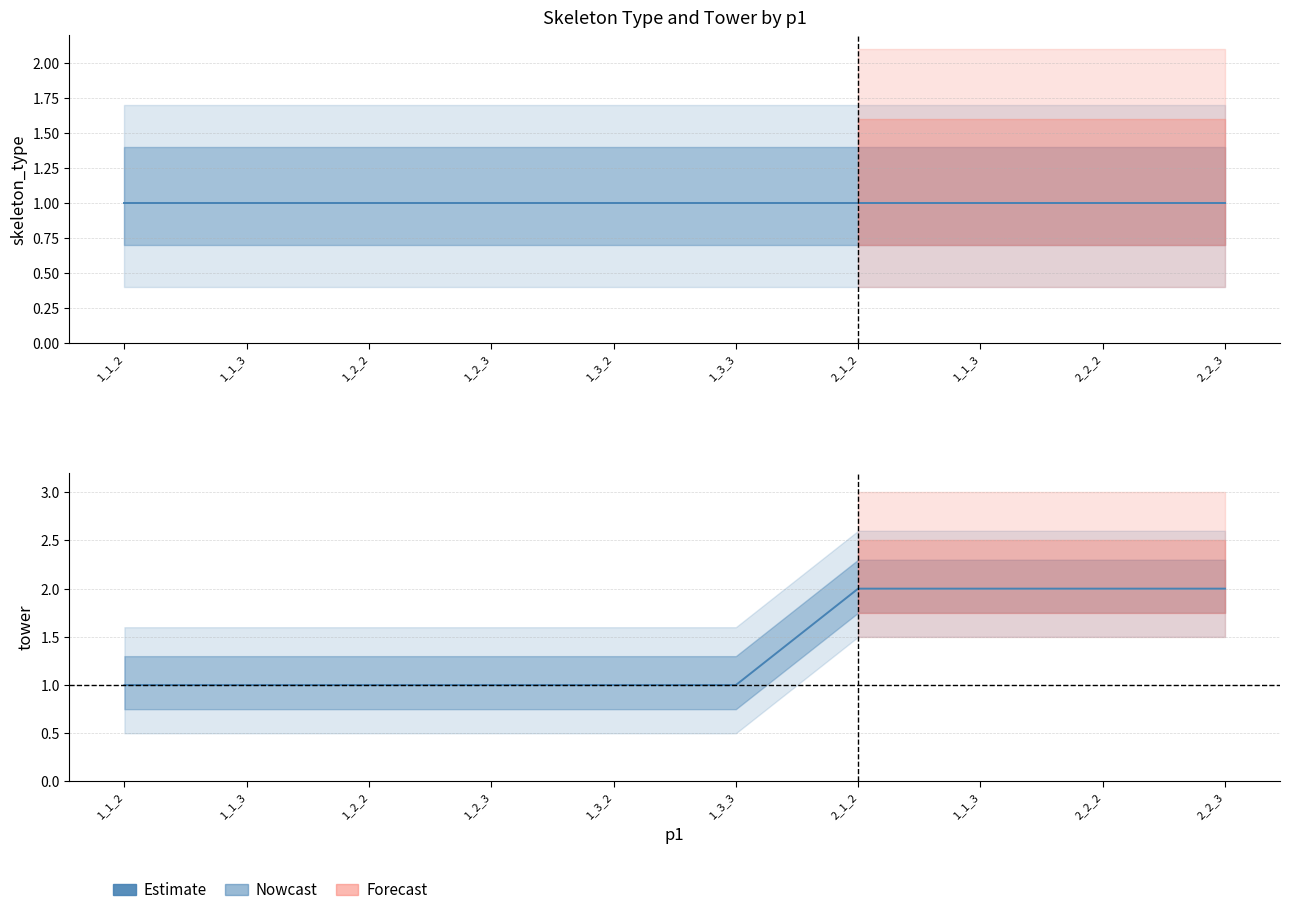

What is the value of the skeleton_type point at the 5th from the left?

1